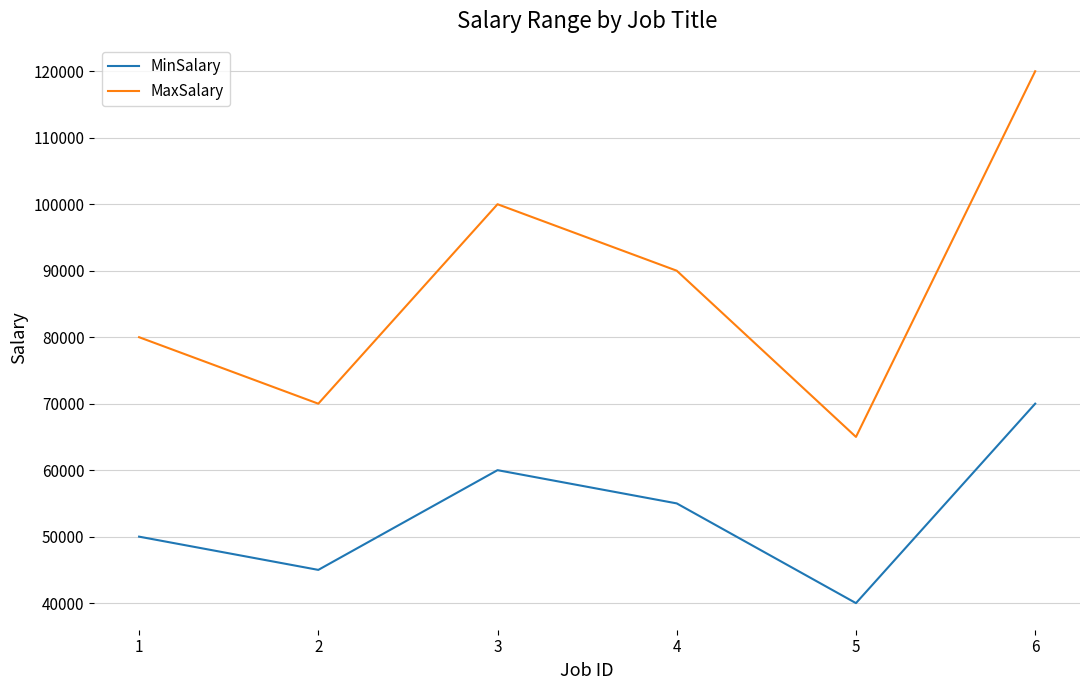

Reading right to left, extract all data points from this chart.

MinSalary: 70000	40000	55000	60000	45000	50000
MaxSalary: 120000	65000	90000	100000	70000	80000